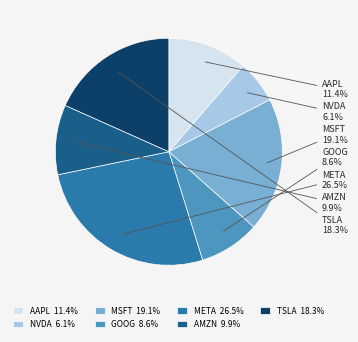

Which category has the biggest portion of the pie?

META